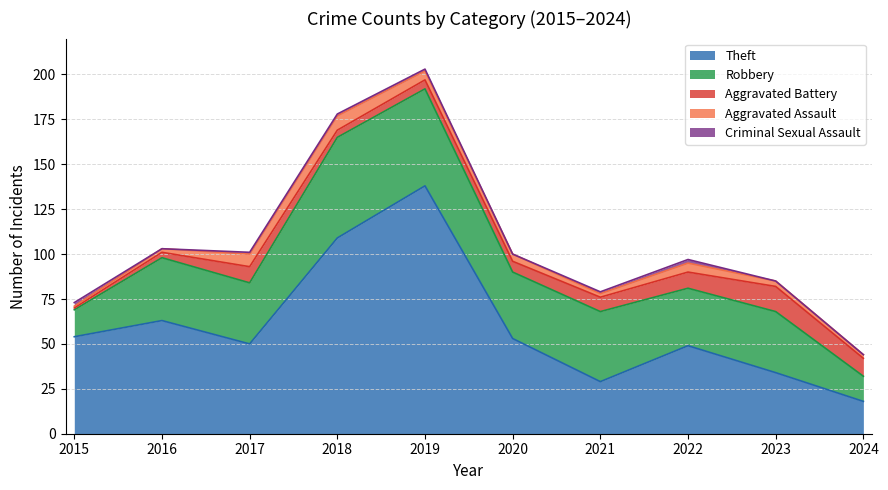

Does the chart display data point markers on the line(s)?

No